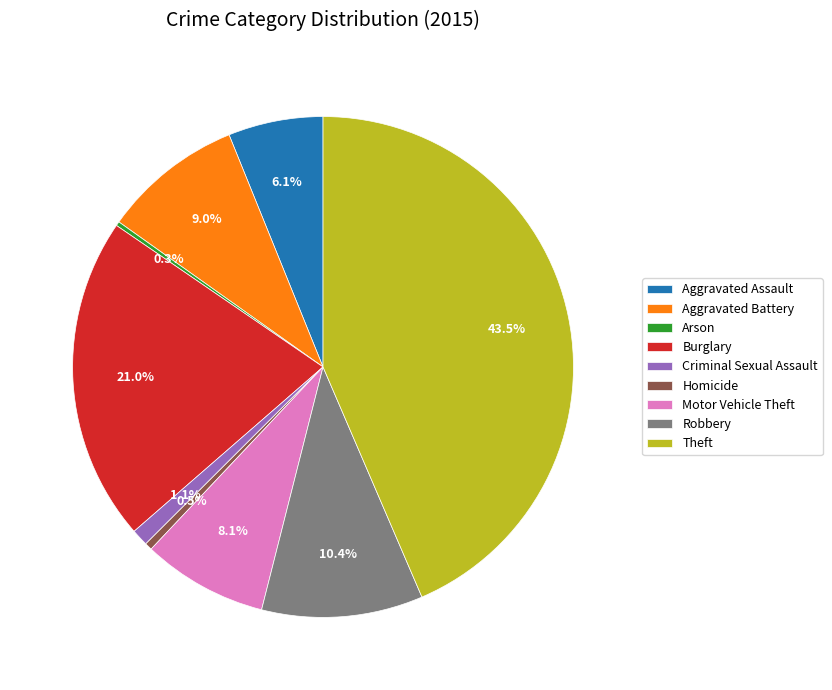

Approximately how many times larger is the value at Burglary compared to Motor Vehicle Theft?

2.6